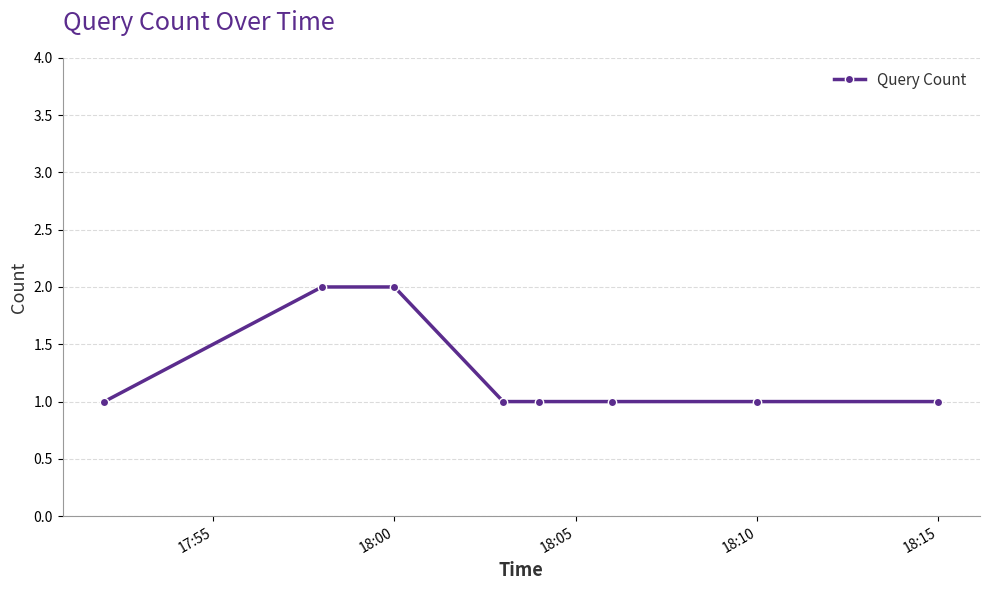

What is the sum of all values?

10